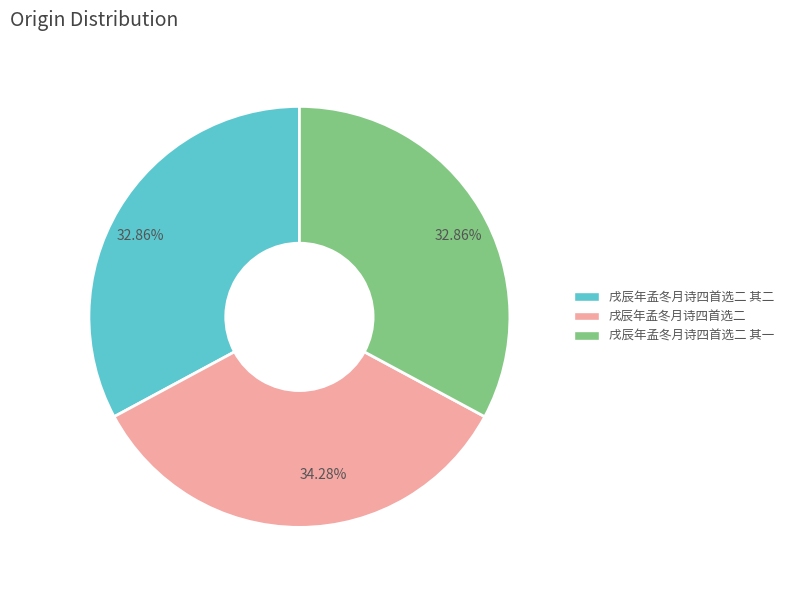

What is the ratio of the value at 戌辰年孟冬月诗四首选二 其一 to the value at 戌辰年孟冬月诗四首选二 其二?

1.0